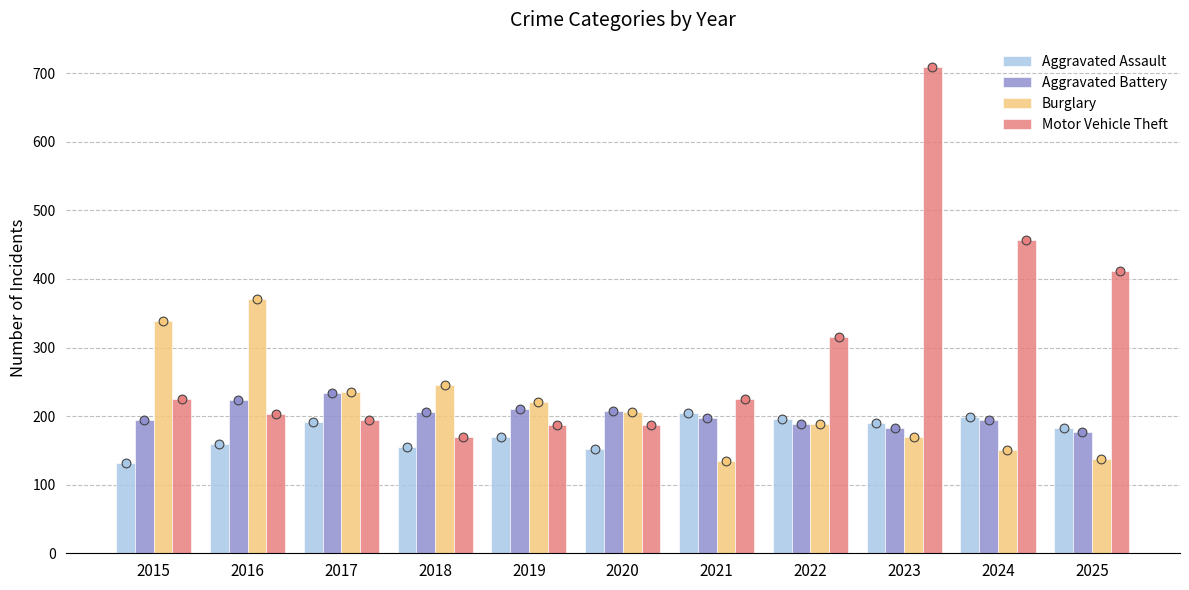

At how many categories does at least one series exceed 474?

1